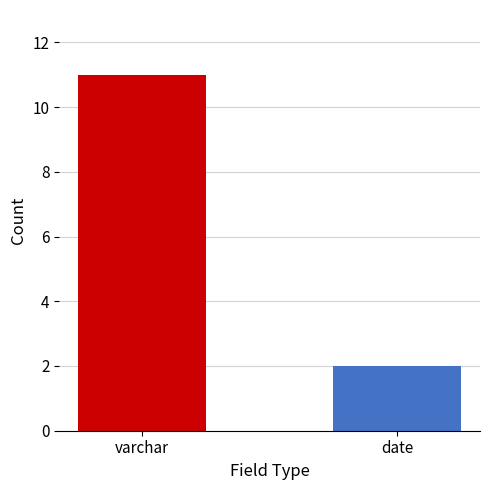

Rank the categories by value from lowest to highest.

date, varchar